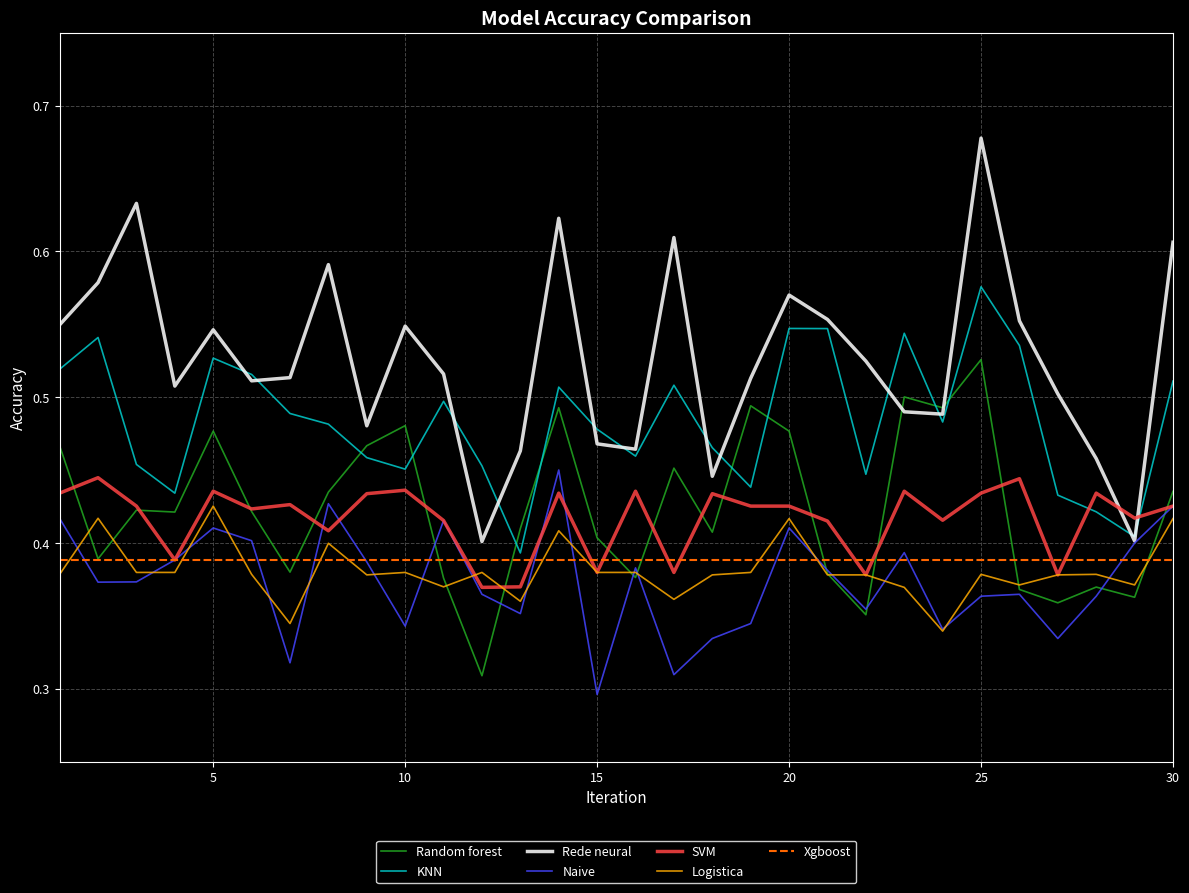

What is the average value of the Naive series?

0.4